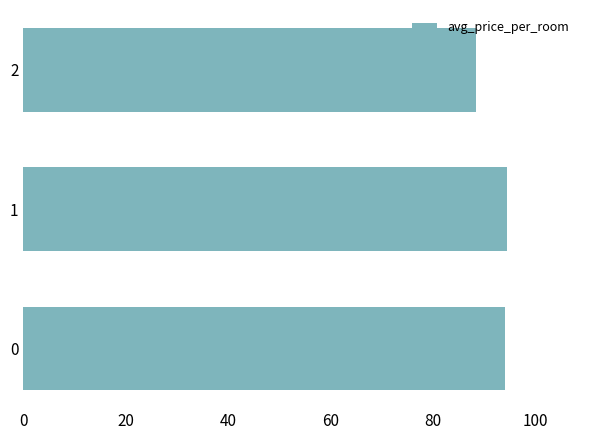

What is the change in value from 1 to 2?

-6.1